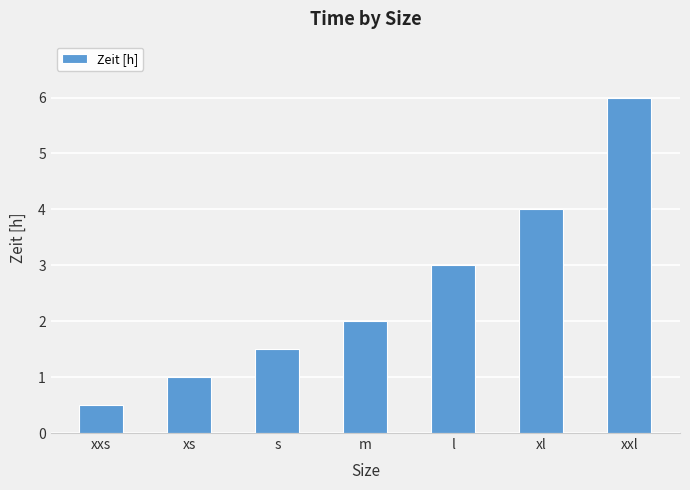

How many values are below 2?

3